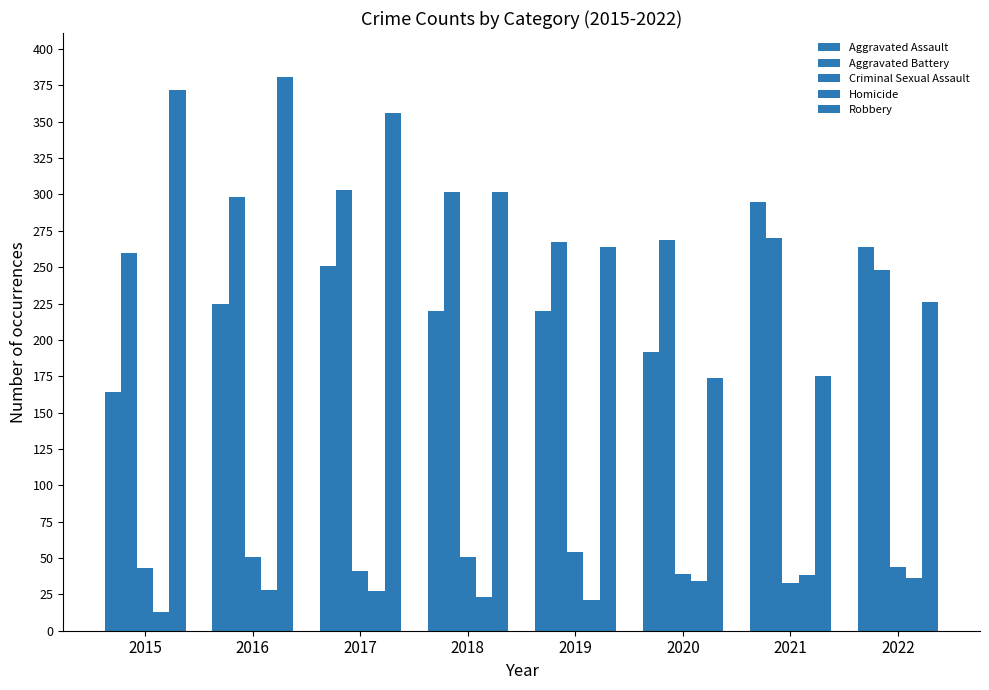

How many bars are there in each group?

5